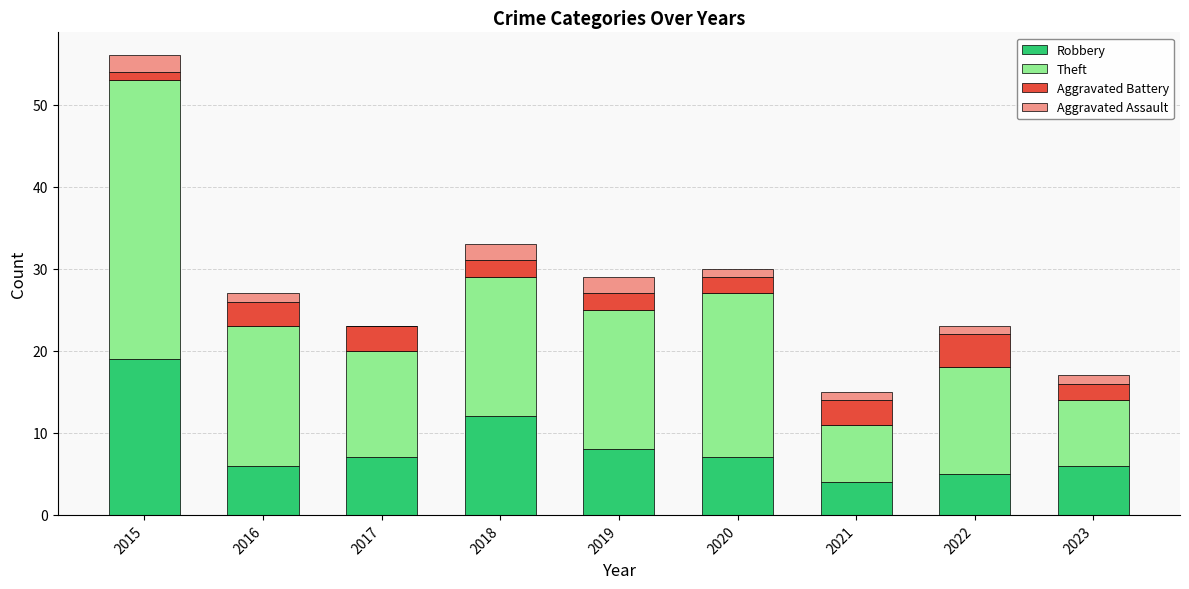

What is the total value across all series at 2017?

23